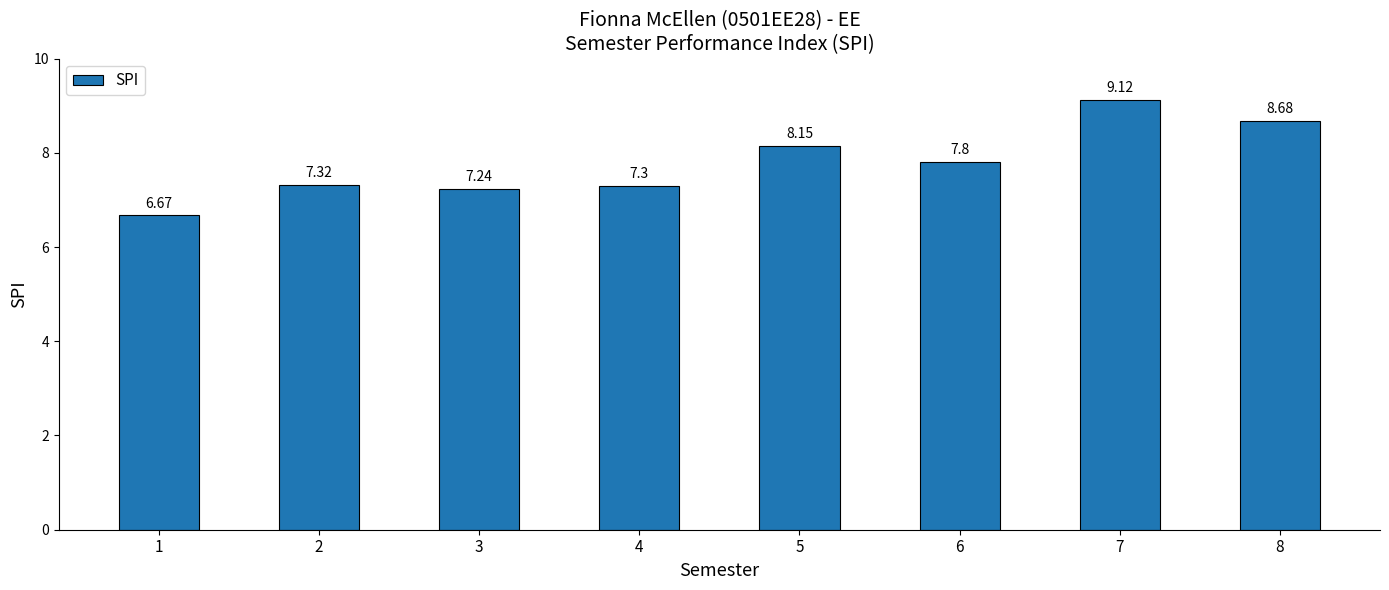

What is the change in value from 3 to 8?

+1.4